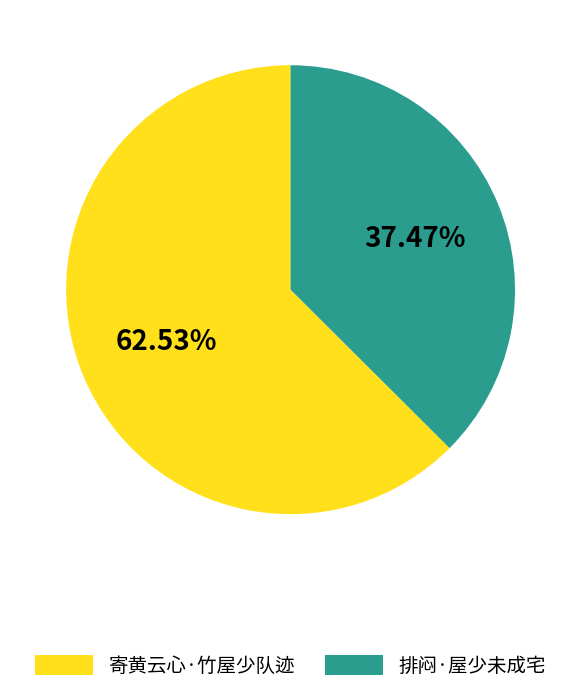

Which category has the biggest portion of the pie?

寄黄云心·竹屋少队迹